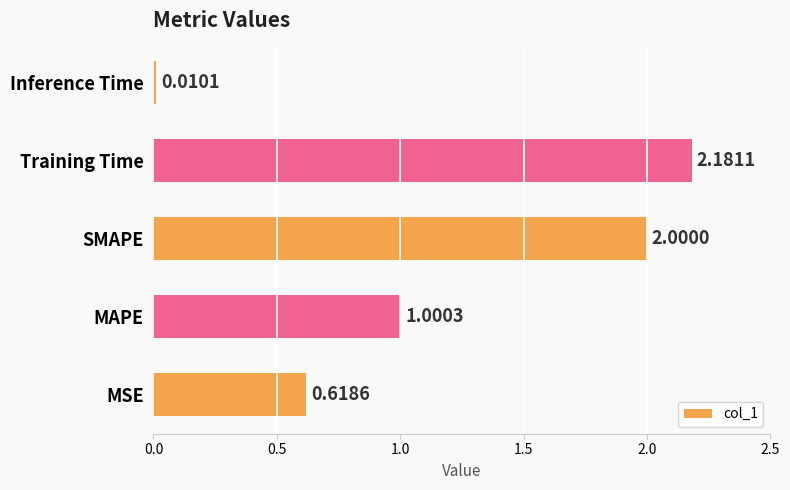

How many data points does each series have?

5